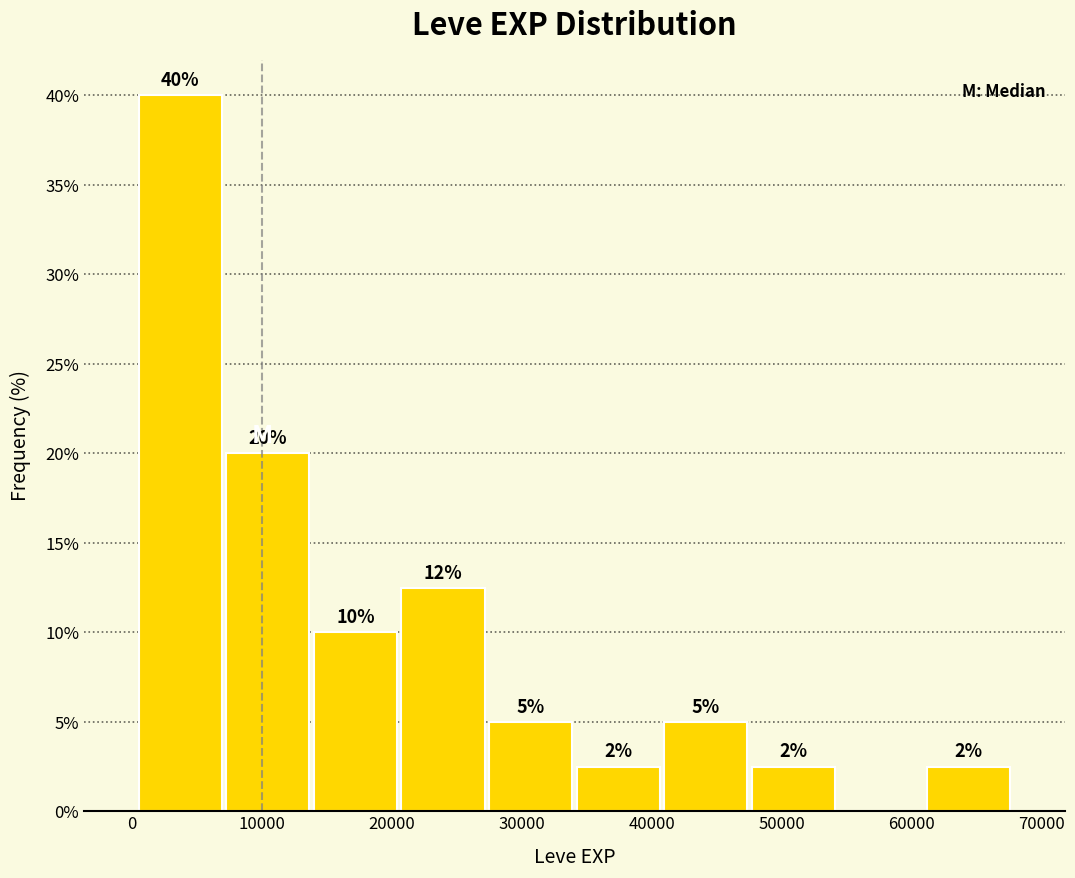

Over which range of the x-axis is the bar tallest?

0 to 7000